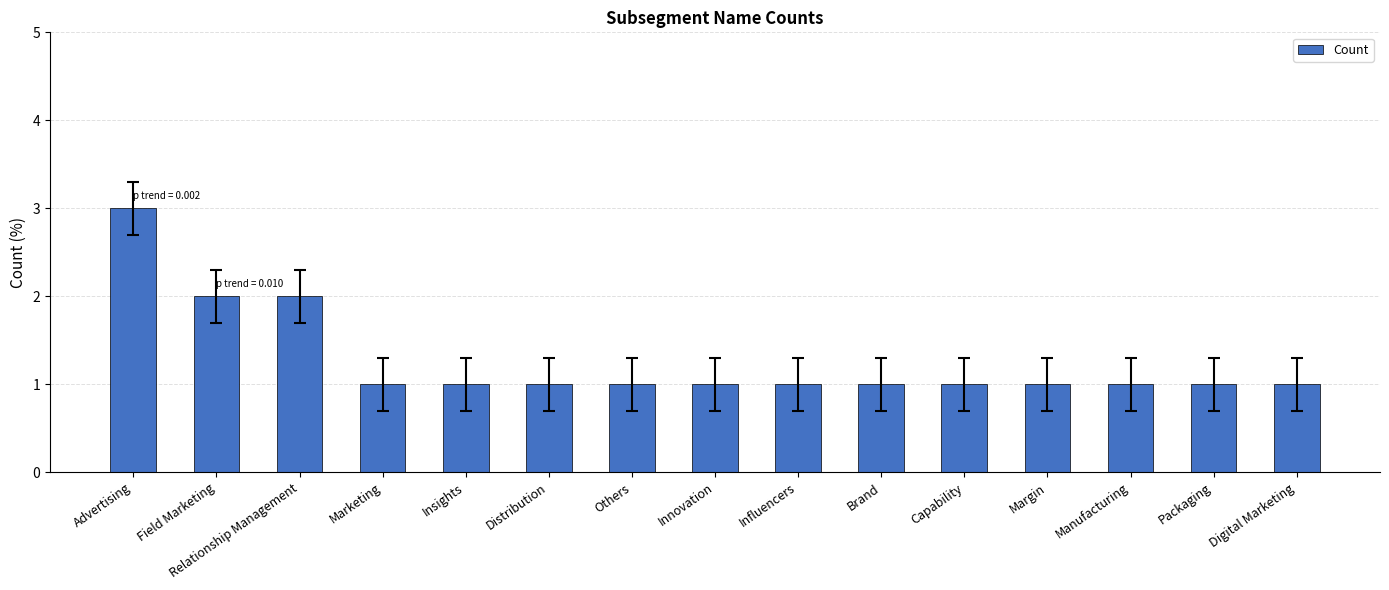

What is the label of the 12th bar from the left?

Margin